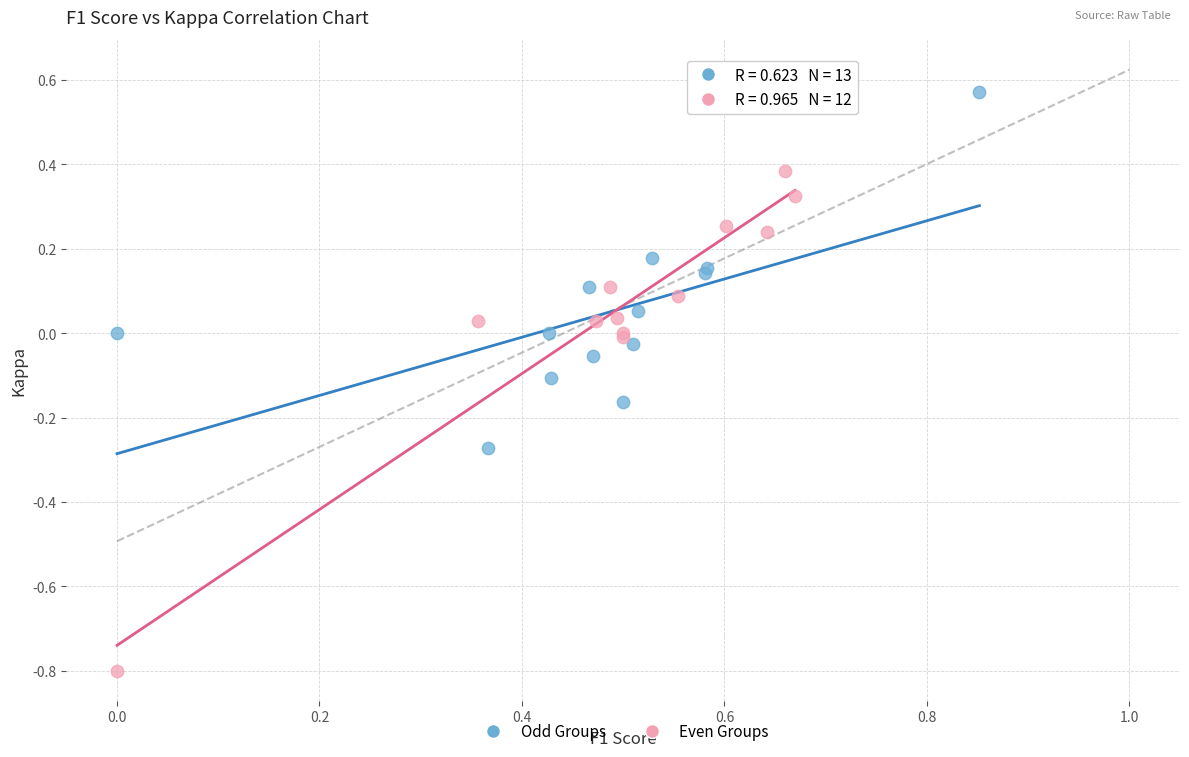

Which series contains the highest Y value?

Odd Groups